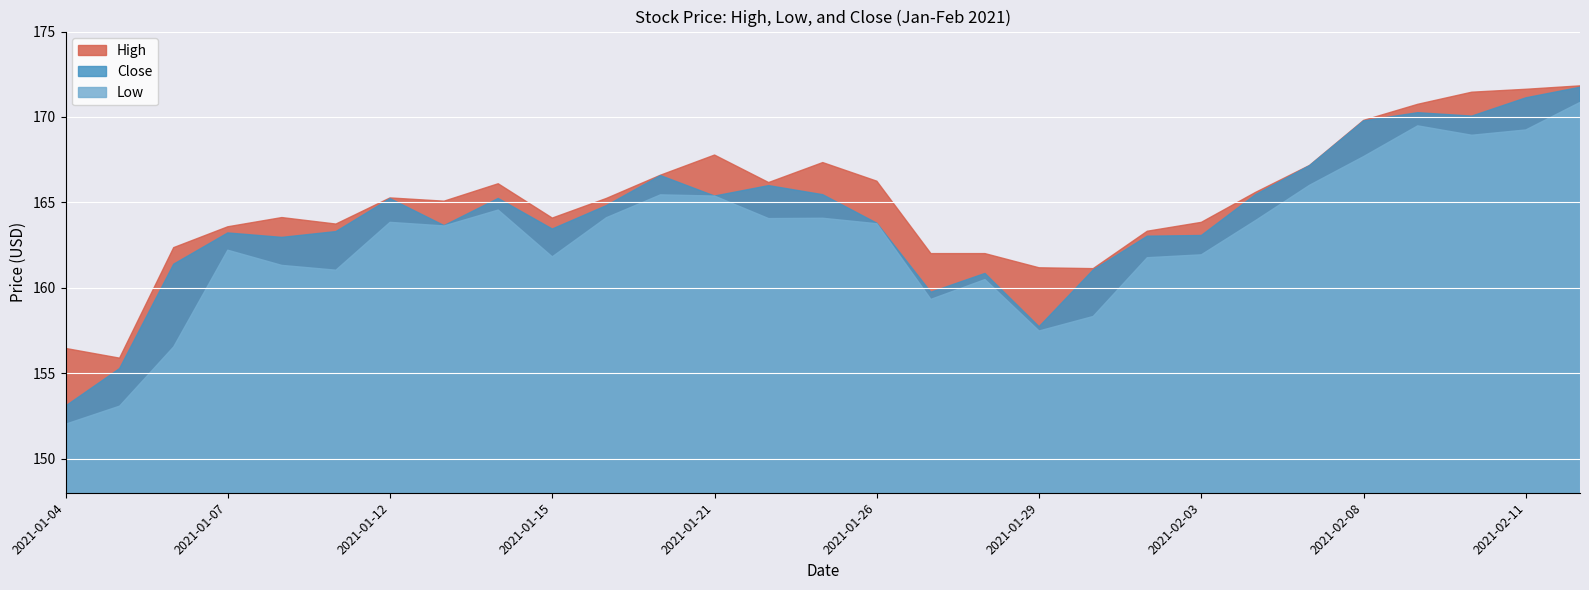

True or false: Low and Close intersect in this chart.

False